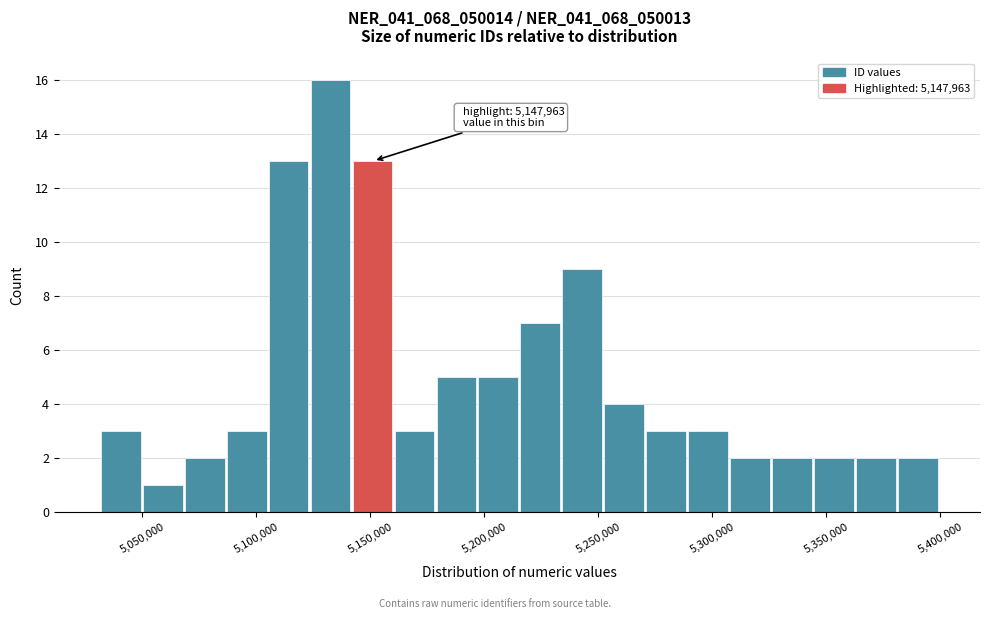

Around what value on the x-axis is the tallest bar? Give the approximate position of its centre, as read against the axis.

5135000